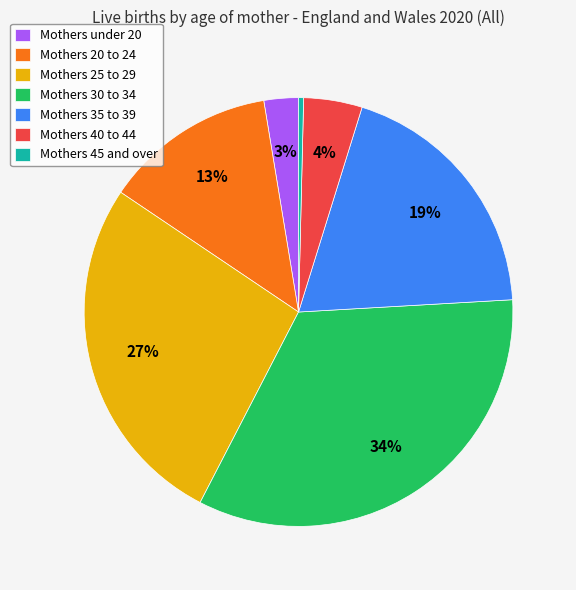

Approximately how many times larger is the value at Mothers 40 to 44 compared to Mothers 20 to 24?

0.3